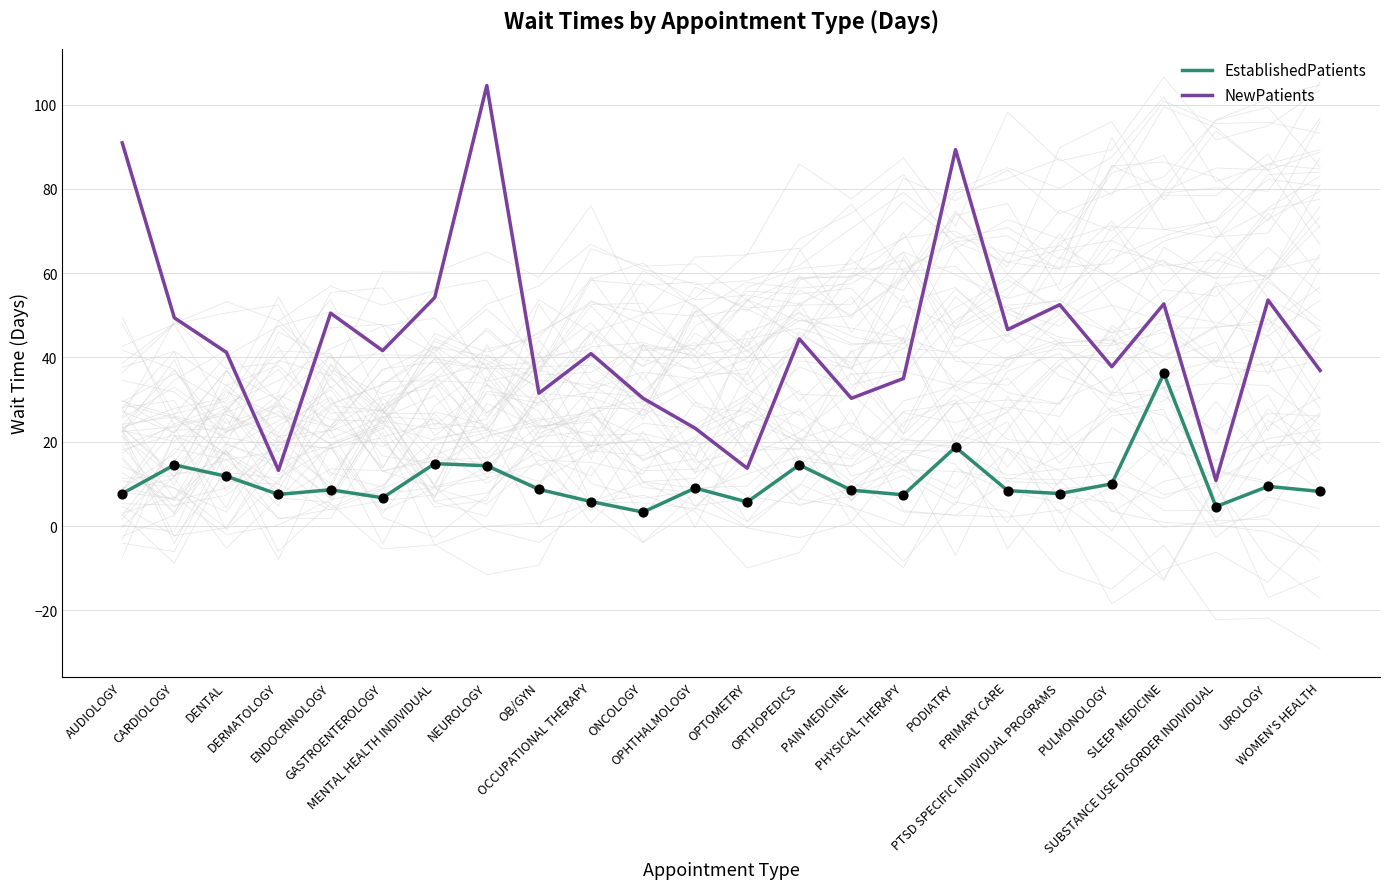

Which series has the largest Y range (max minus min)?

NewPatients